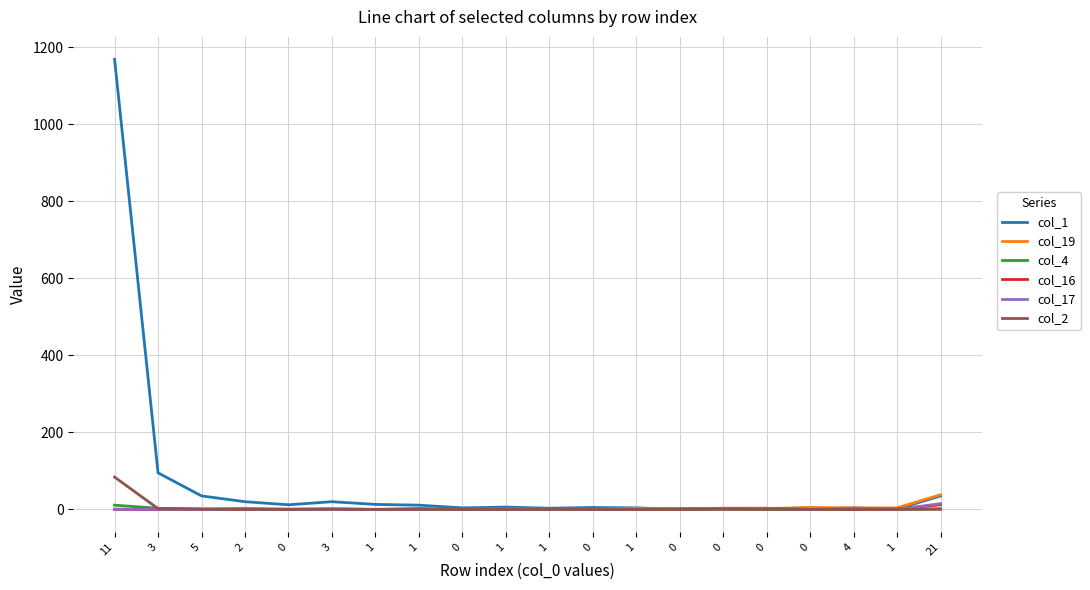

What is the difference between the maximum and minimum values in the col_19 series?

38